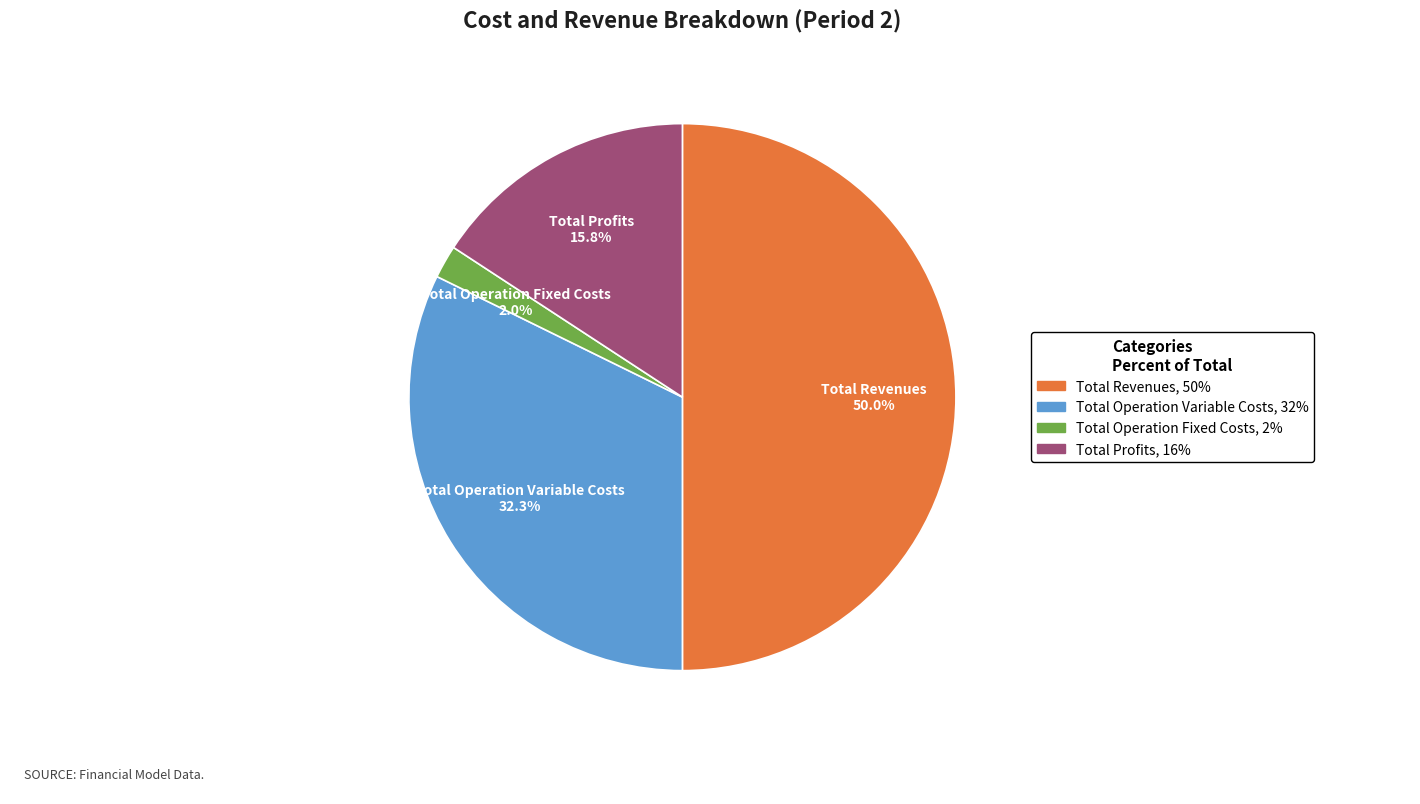

Which slice is the smallest?

Total Operation Fixed Costs